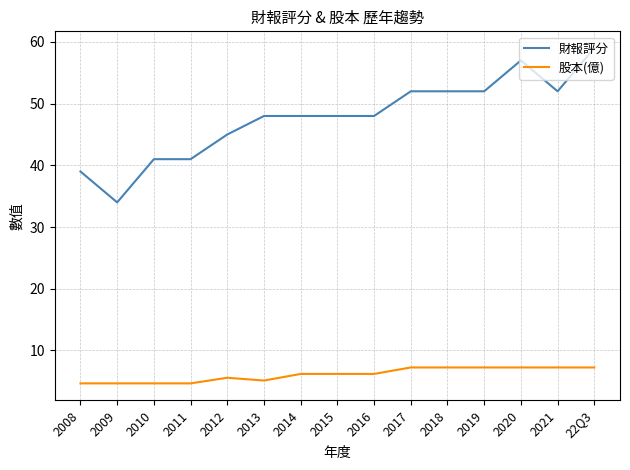

Which series changed the most between 2010 and 2019?

財報評分